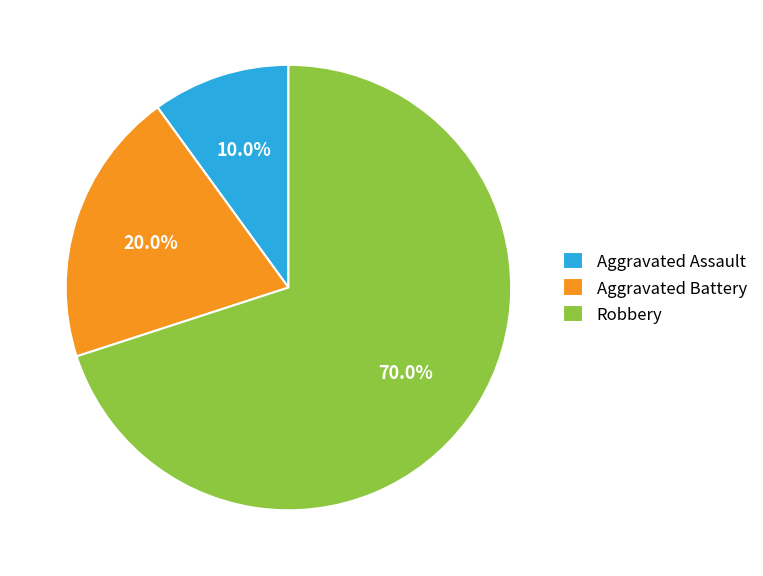

Which slice represents more than half of the pie?

Robbery